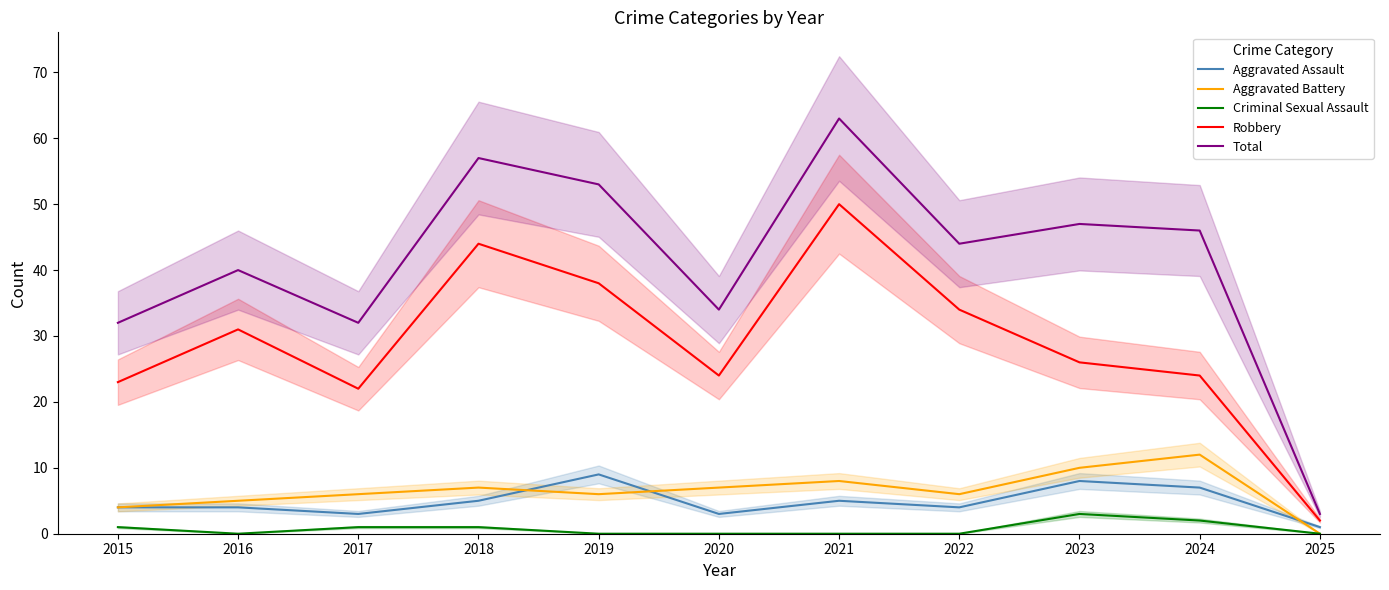

Where is Aggravated Assault nearest to the value 5?

2018